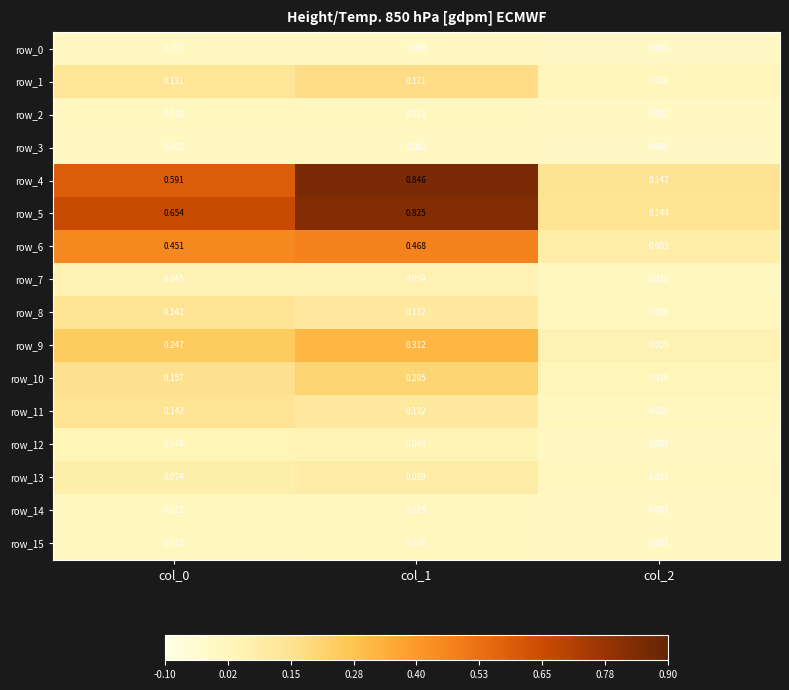

What value does the row_6 series have at col_1?

0.5